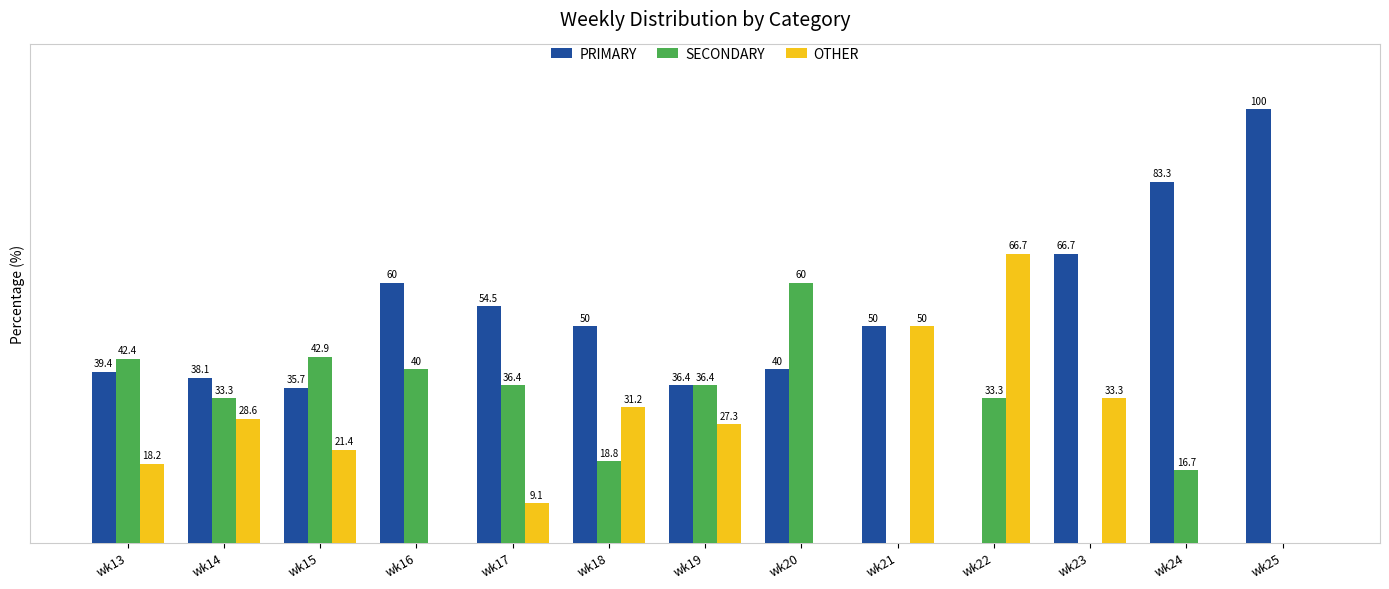

Which label corresponds to the largest value in the chart?

wk25